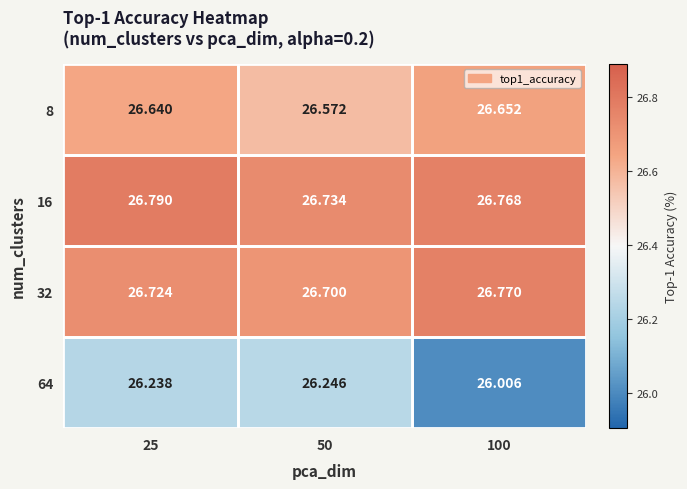

Is the value of 32 at 50 greater than the value of 16 at 50?

No